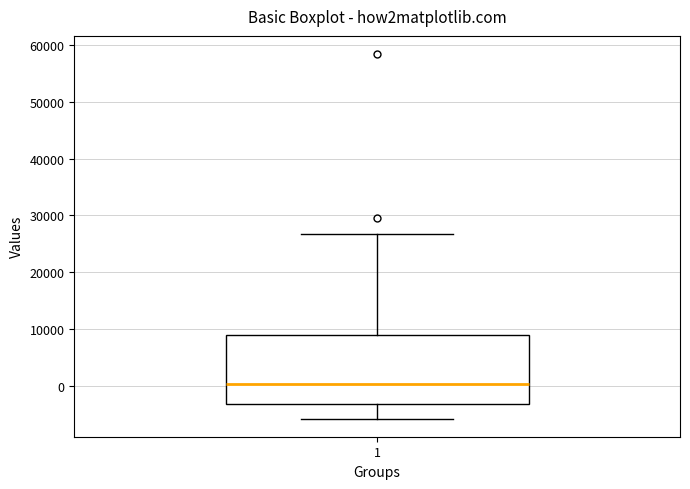

Where is the lower edge of the box at x = 1 on the y-axis? The values are not printed on the chart, so give them approximately, as read against the axis.

-3000